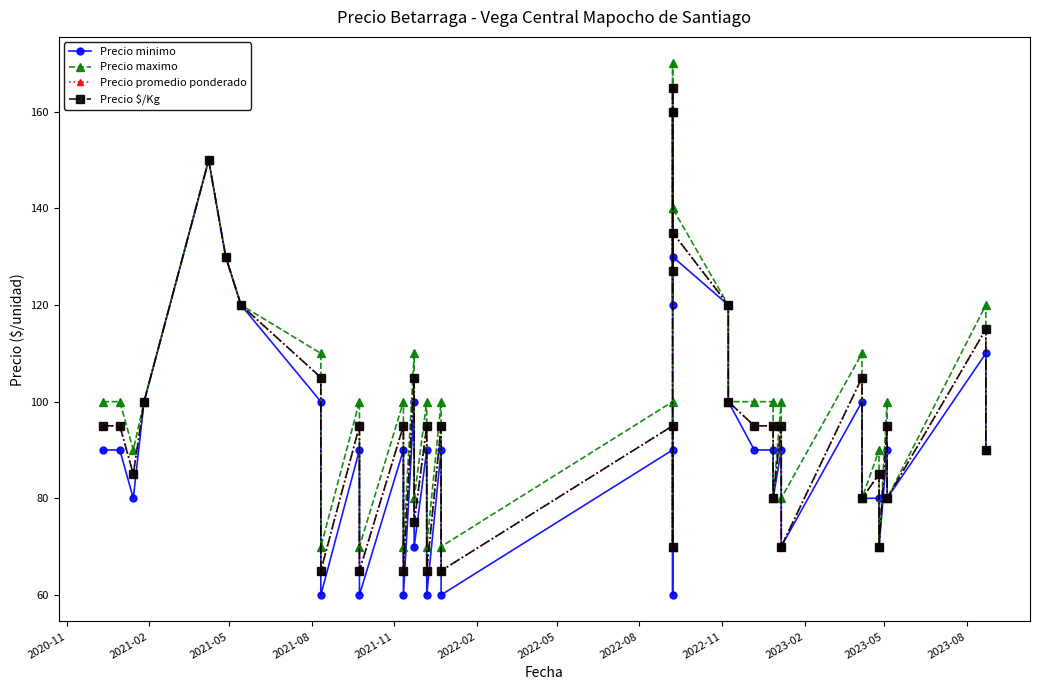

At how many categories does at least one series exceed 104?

12